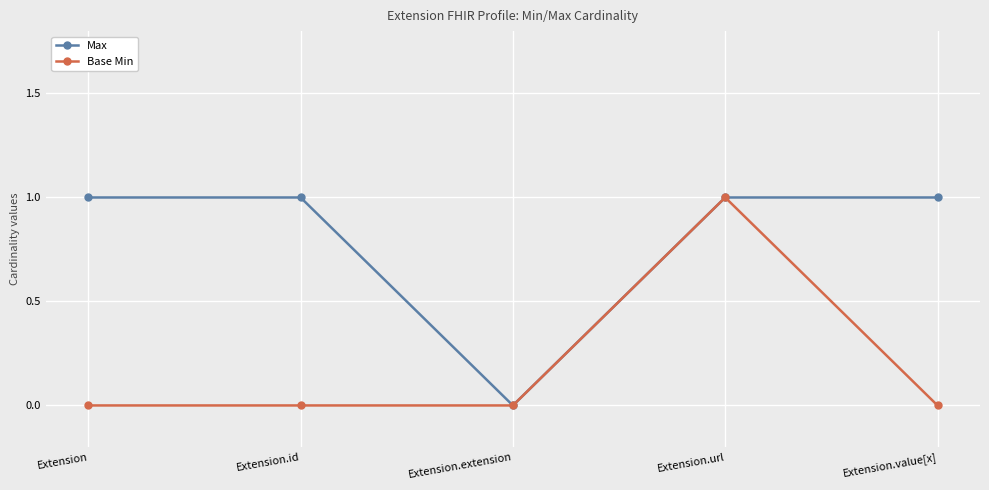

How many Max values are between 1 and 2?

4